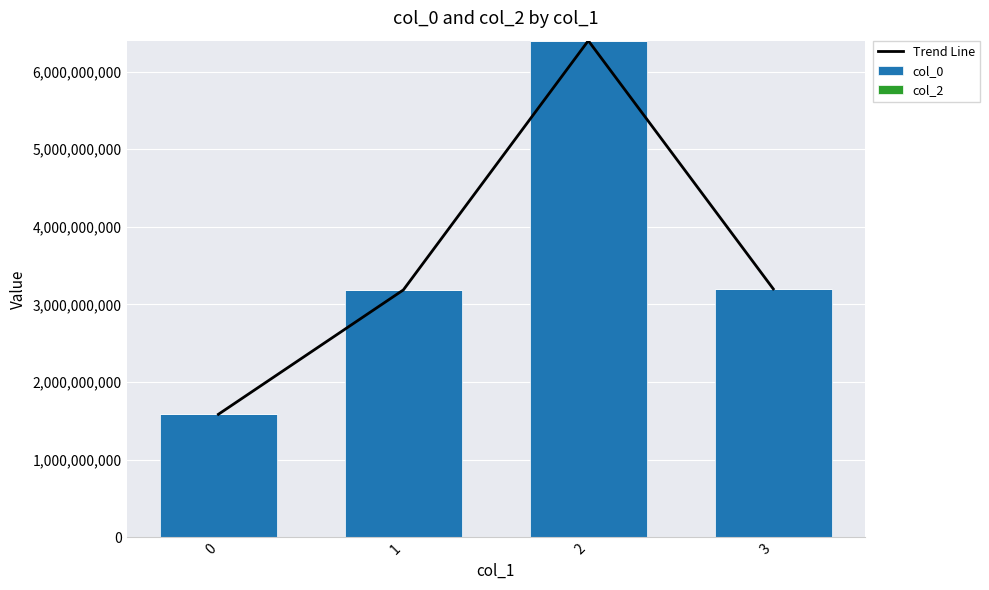

Which series has the largest total across all categories?

Trend Line